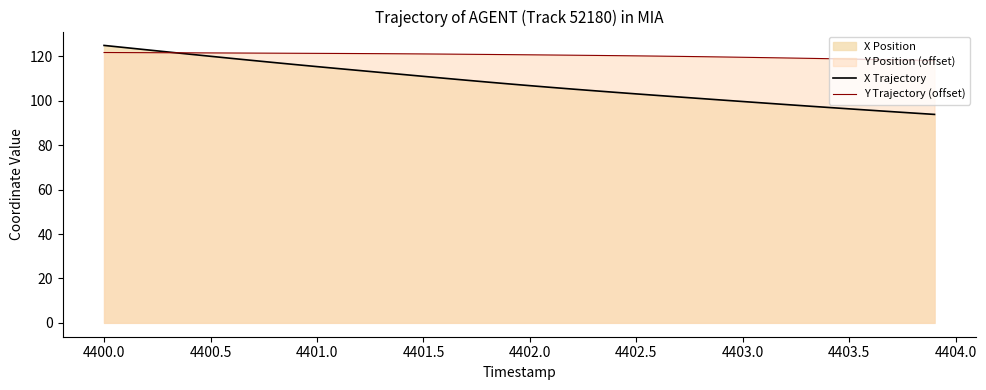

What is the sum of all Y Trajectory (offset) values?

4818.9